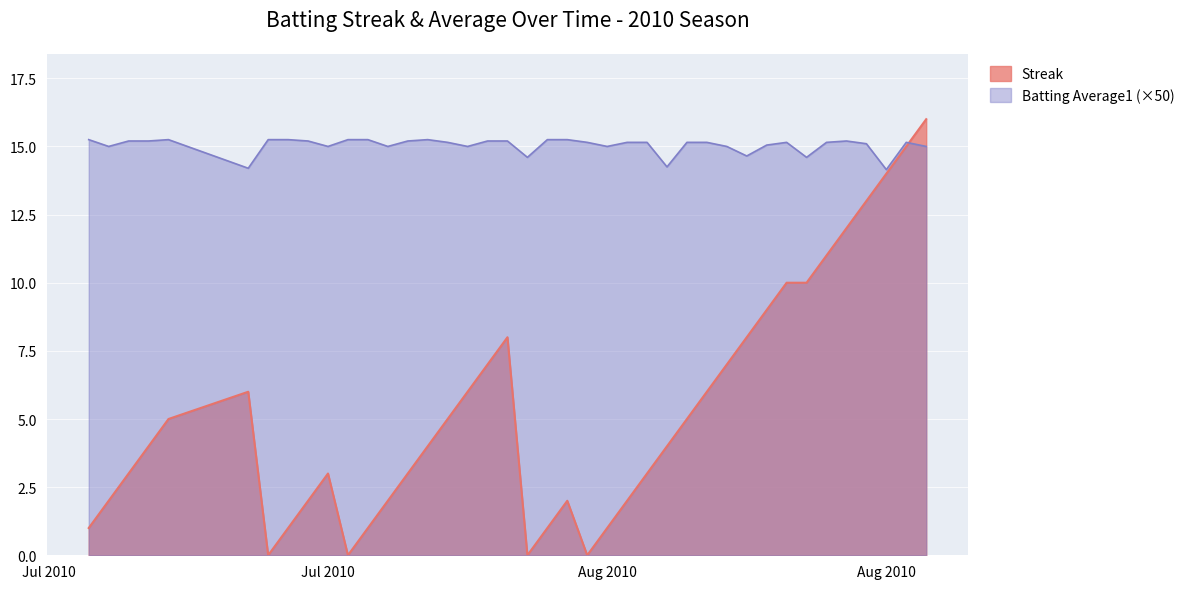

What is the difference between the maximum and minimum values in the Batting Average1 series?

1.1